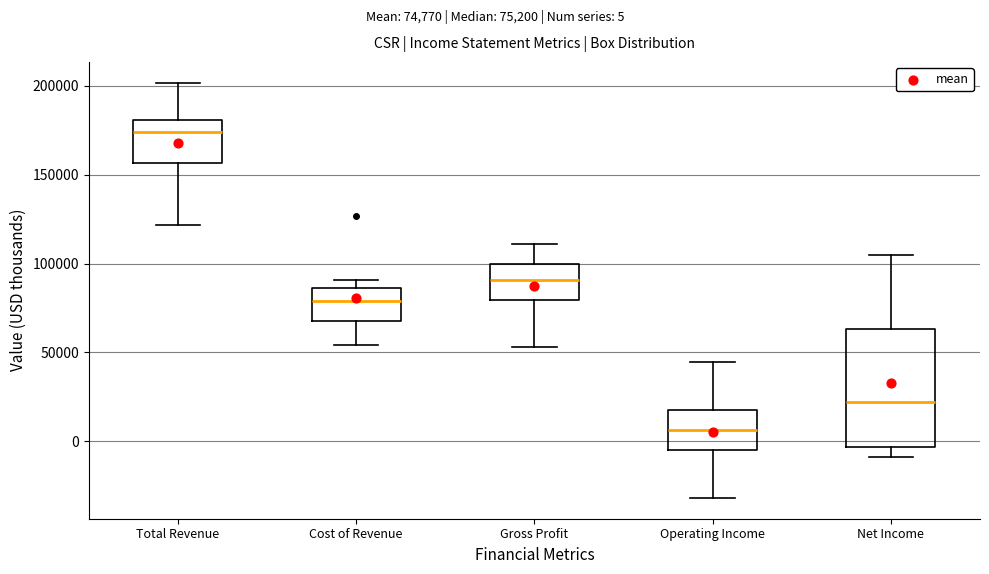

Reading left to right, transcribe this box plot: for each box, give where its median line is, the range the box spans, and where its two whiskers end, as read against the y-axis. The values are not printed on the chart, so give them approximately, as read against the axis.

Total Revenue: median 175000, box 155000 to 180000, whiskers 120000 to 200000
Cost of Revenue: median 80000, box 70000 to 85000, whiskers 55000 to 90000
Gross Profit: median 90000, box 80000 to 100000, whiskers 55000 to 110000
Operating Income: median 5000, box -5000 to 20000, whiskers -30000 to 45000
Net Income: median 20000, box -5000 to 65000, whiskers -10000 to 105000